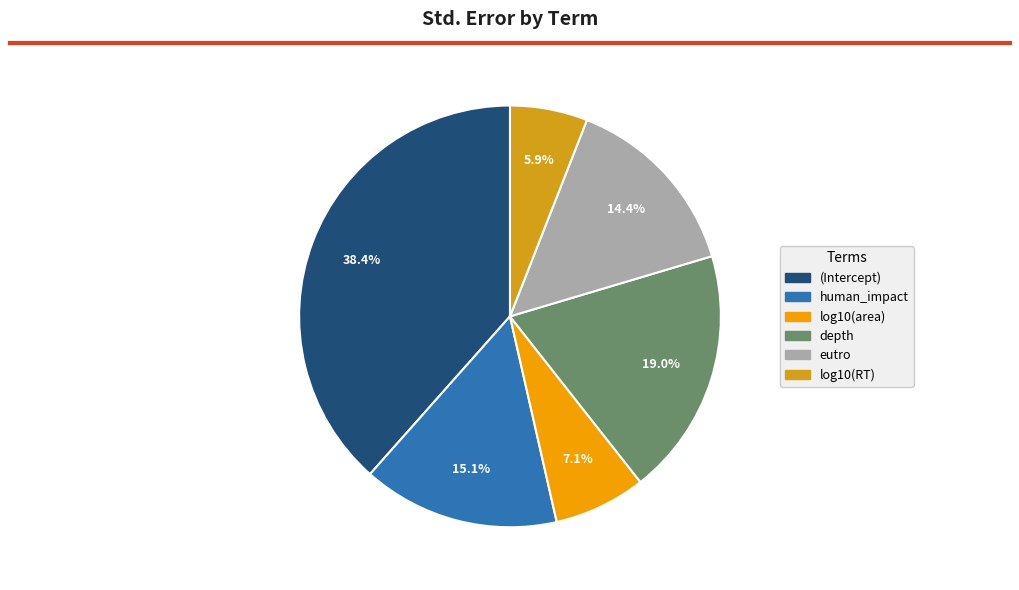

Rank the categories by value from highest to lowest.

(Intercept), depth, human_impact, eutro, log10(area), log10(RT)